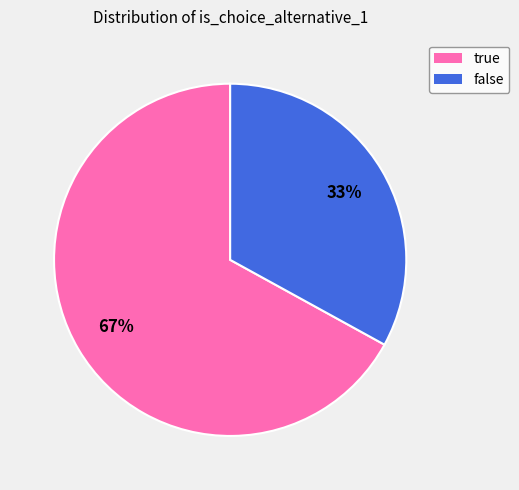

To the nearest percent, what is the difference between the largest and smallest slice percentages?

34%